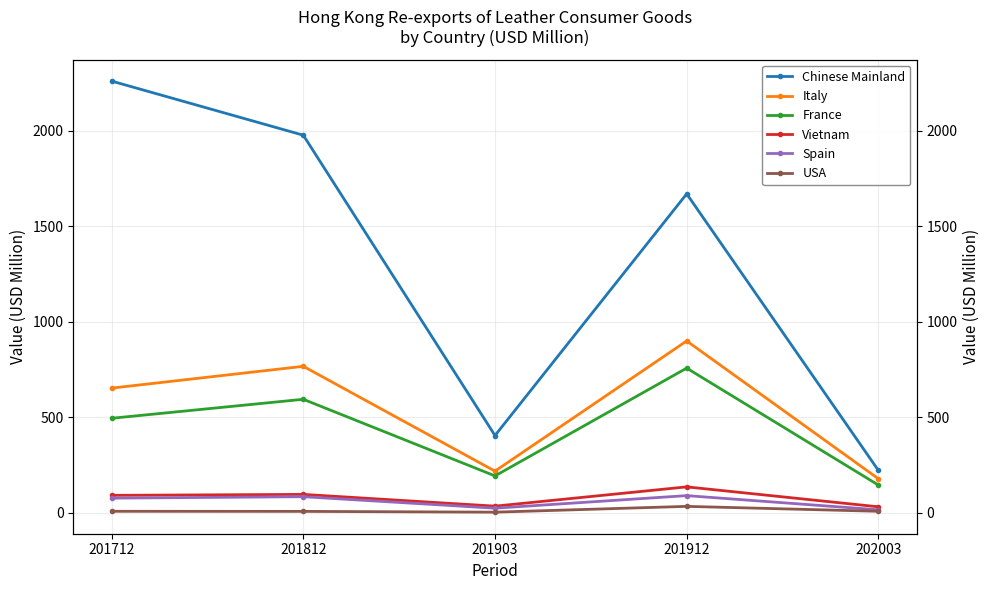

Where is the first local minimum for Italy?

201903